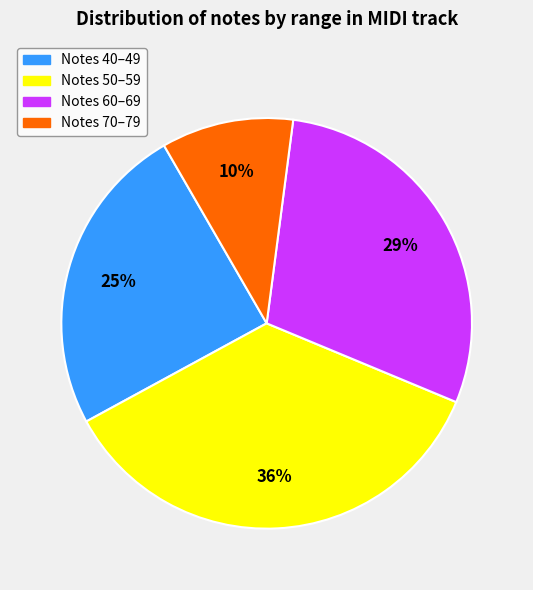

Does any single category account for the majority?

No